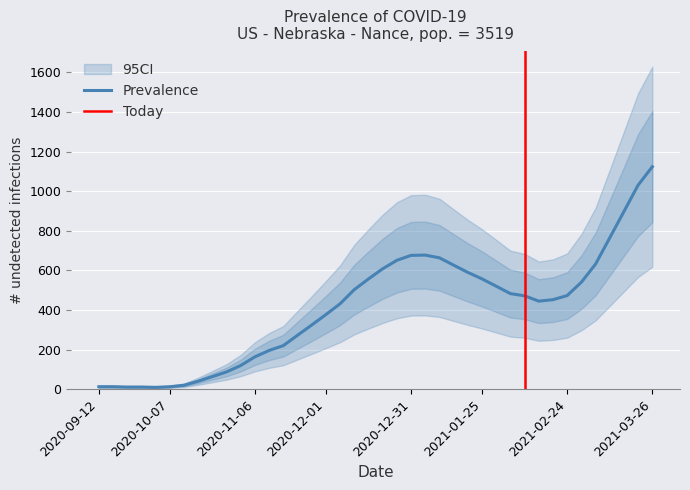

Which category has the highest value in the Prevalence series?

2021-03-26